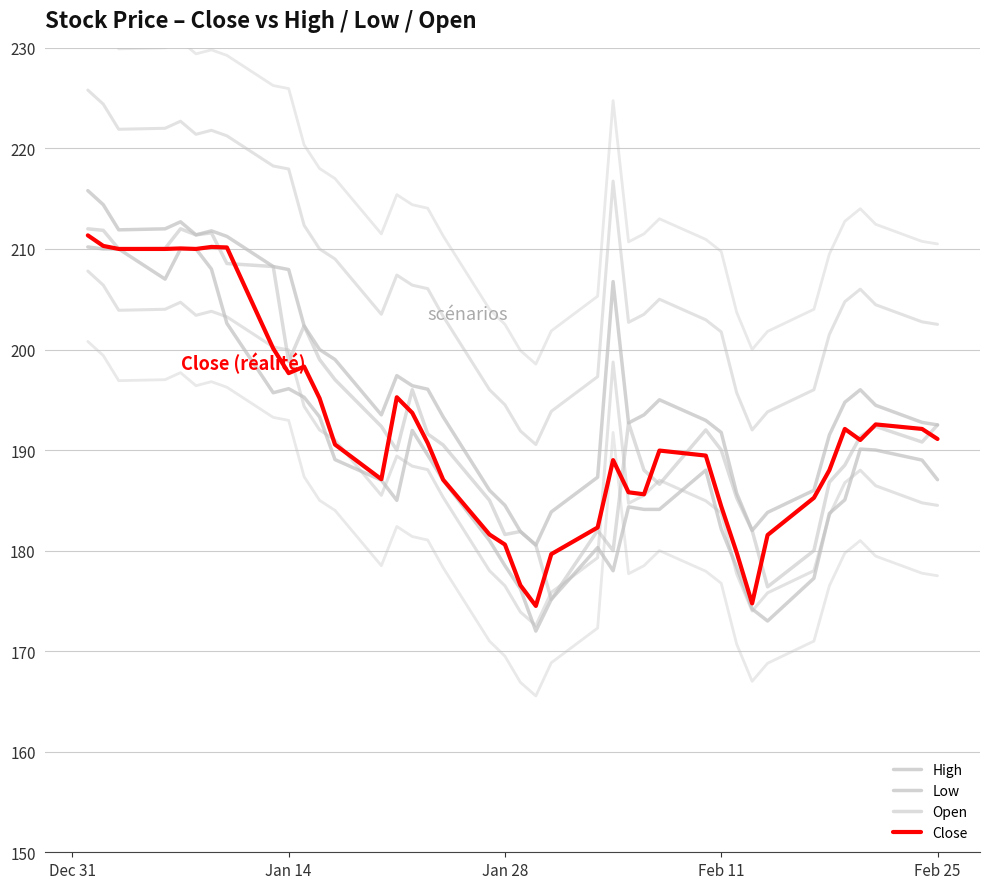

How many data points in Close are above 190?

21